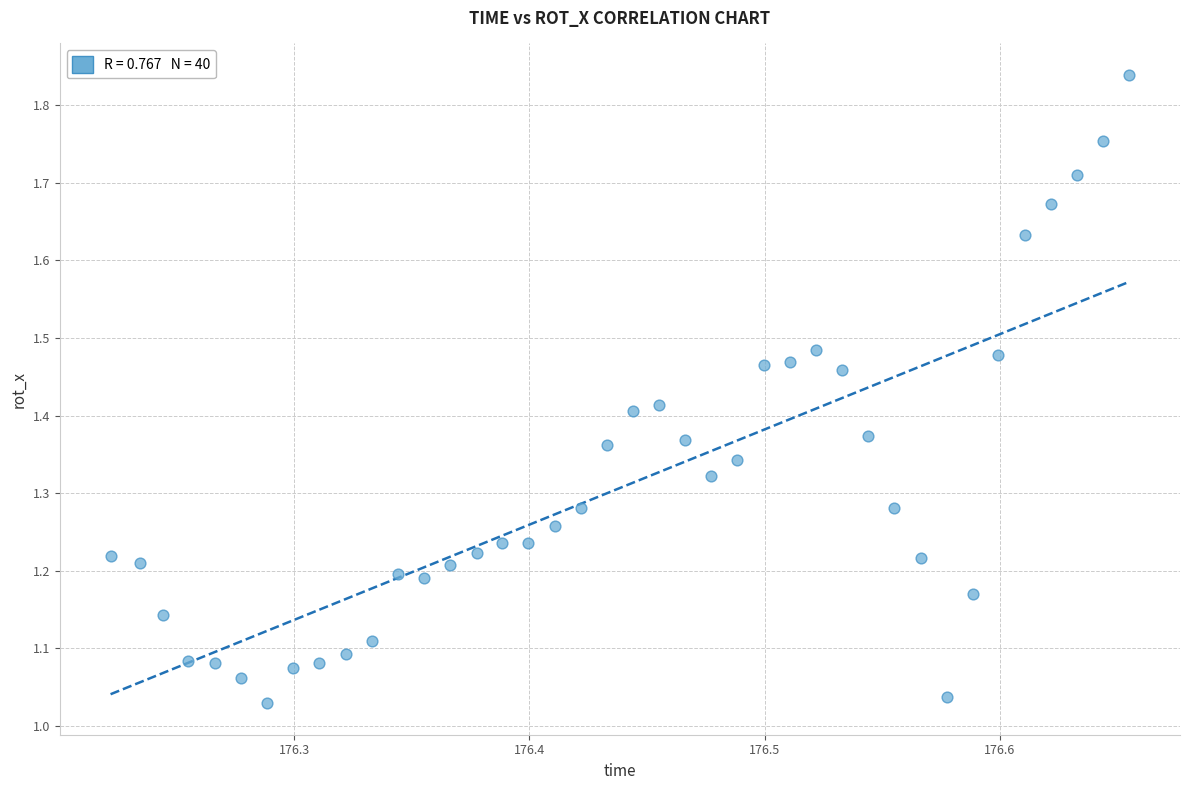

What is the range of X values (max minus min)?

0.4